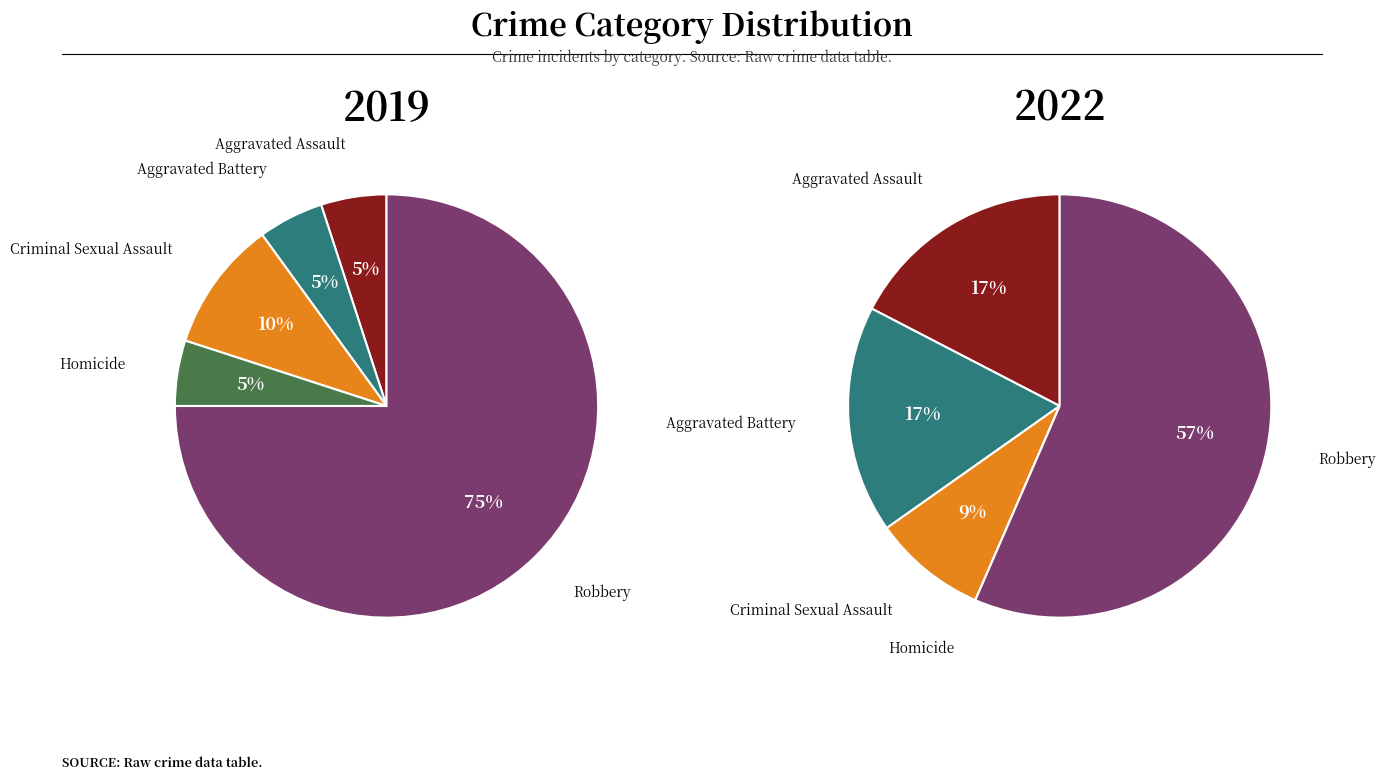

What is the smallest slice in the pie chart?

Homicide